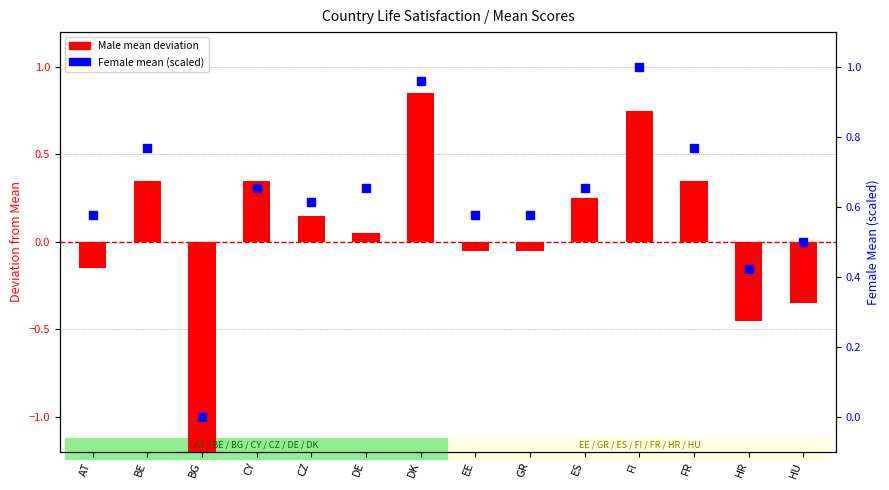

At how many categories does at least one series exceed 0?

13